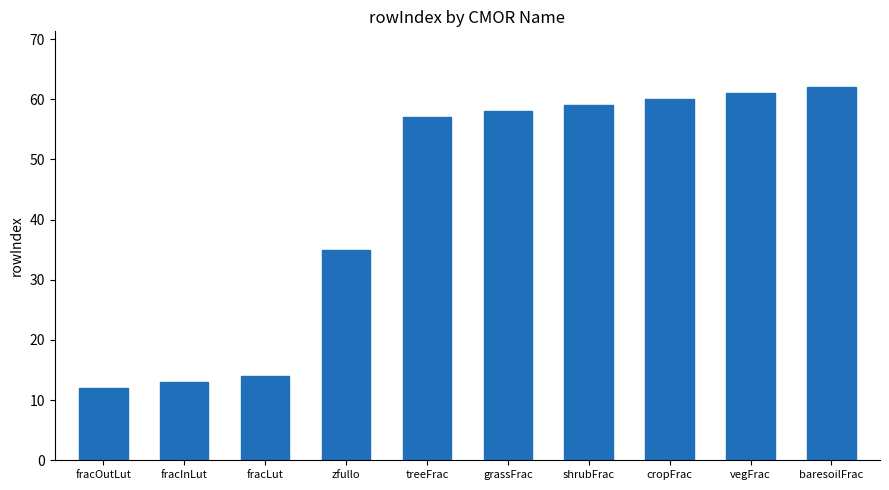

At which label is the value closest to 37?

zfullo